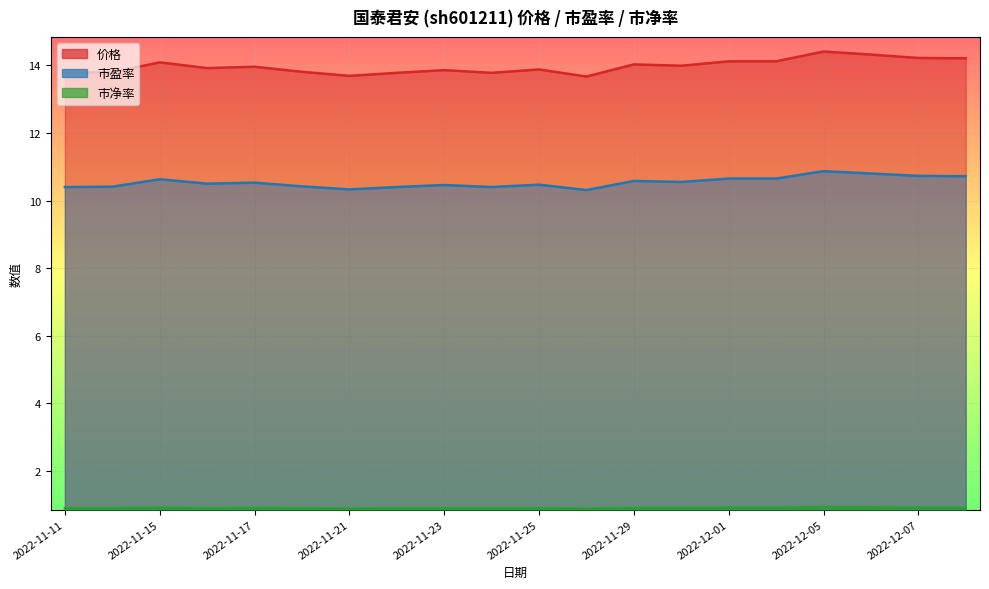

True or false: 价格 and 市净率 intersect in this chart.

False